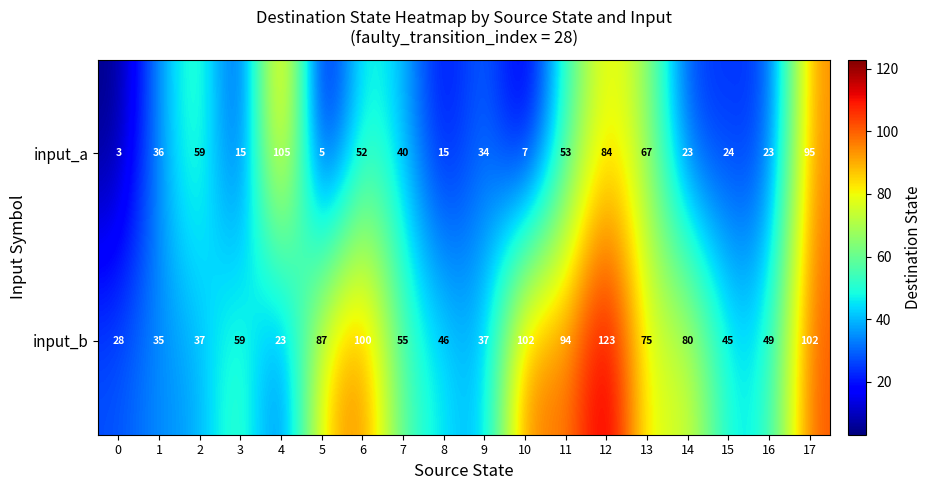

What is the total value across all series at 4?

128